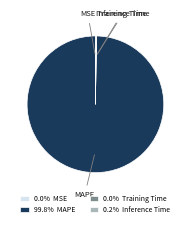

Is there any slice that represents more than half of the pie?

Yes